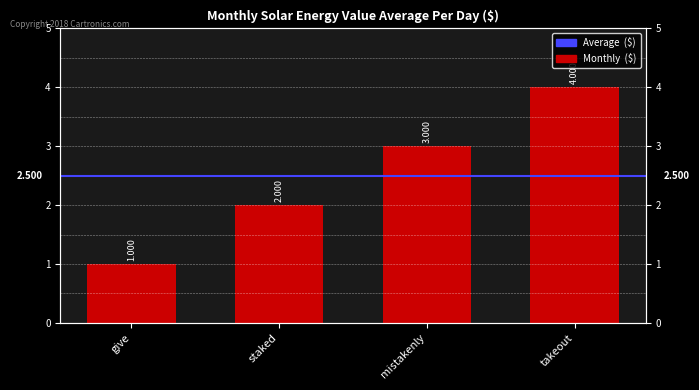

What is the difference between the maximum and second lowest values?

2